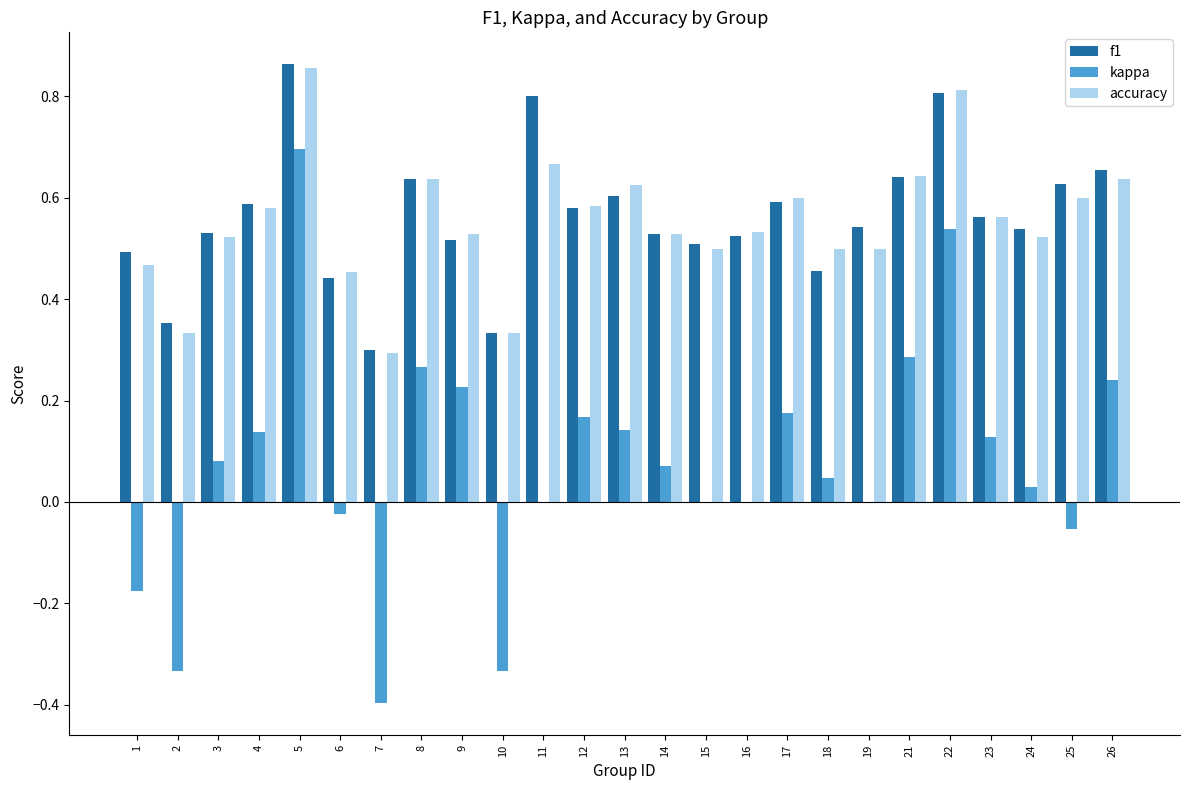

How many categories are shown in the chart?

25